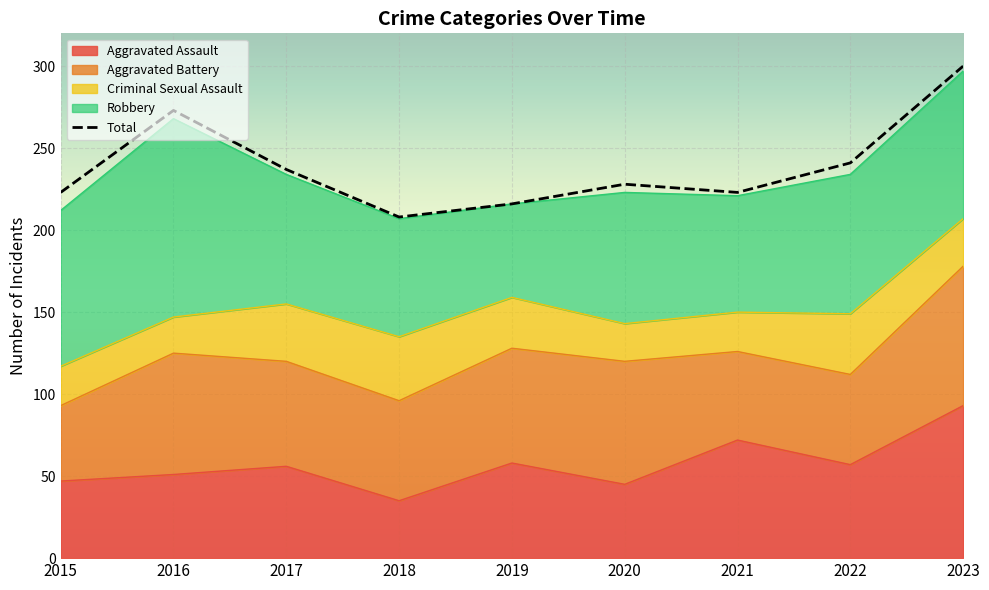

Read the Total value at 2018.

208